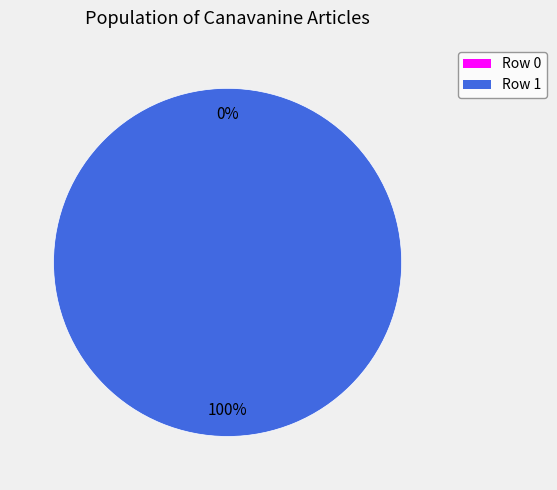

Which category has the smallest portion of the pie?

Row 0